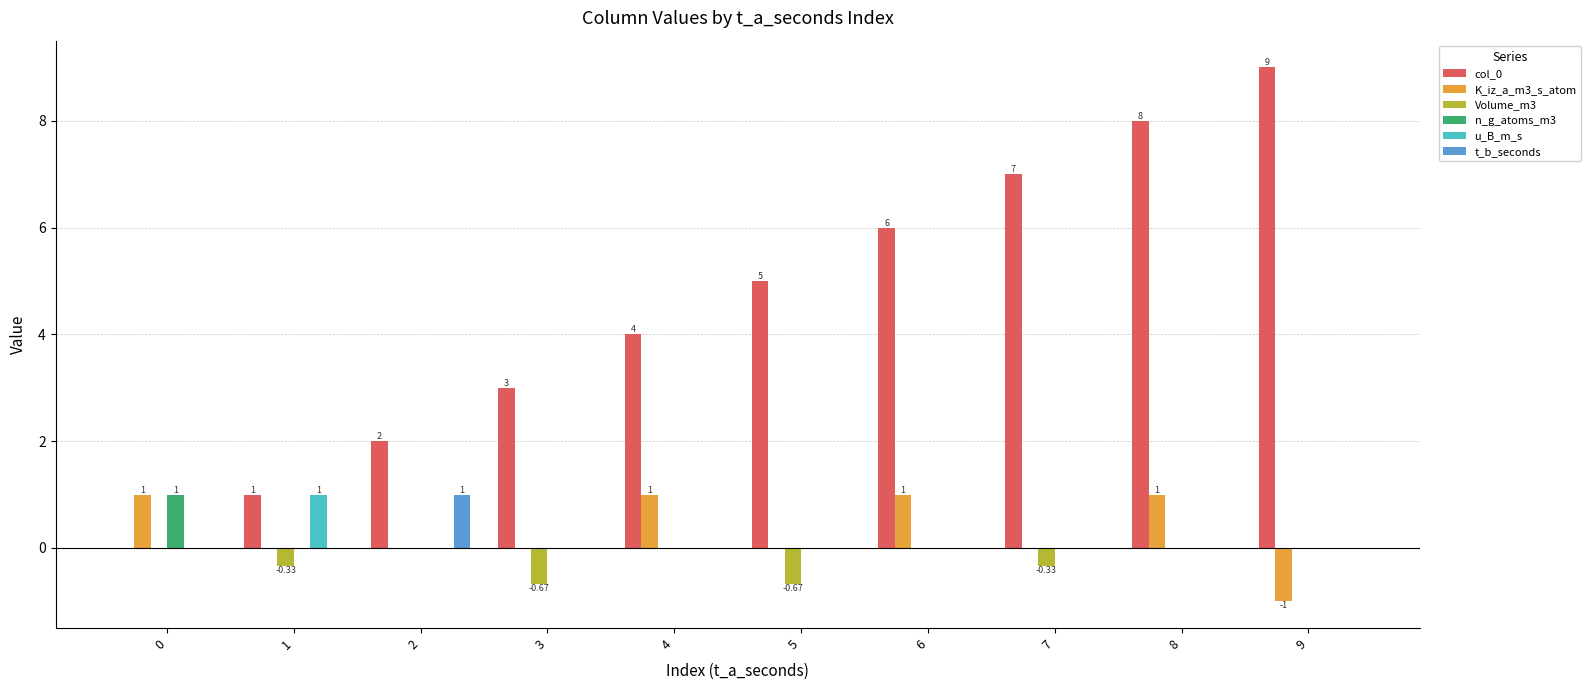

What is the sum of the Volume_m3 values at 0 and 1?

-0.3